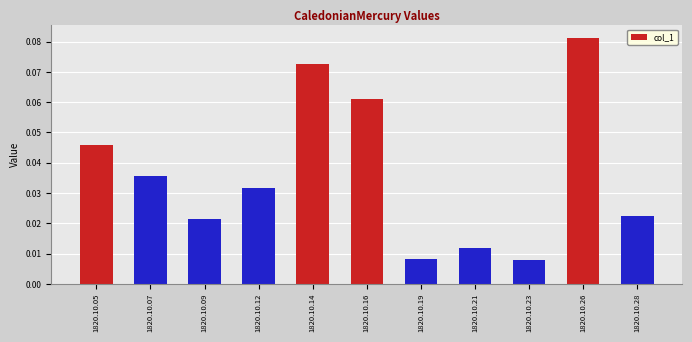

At which category does the chart reach its peak across all series?

1820.10.26